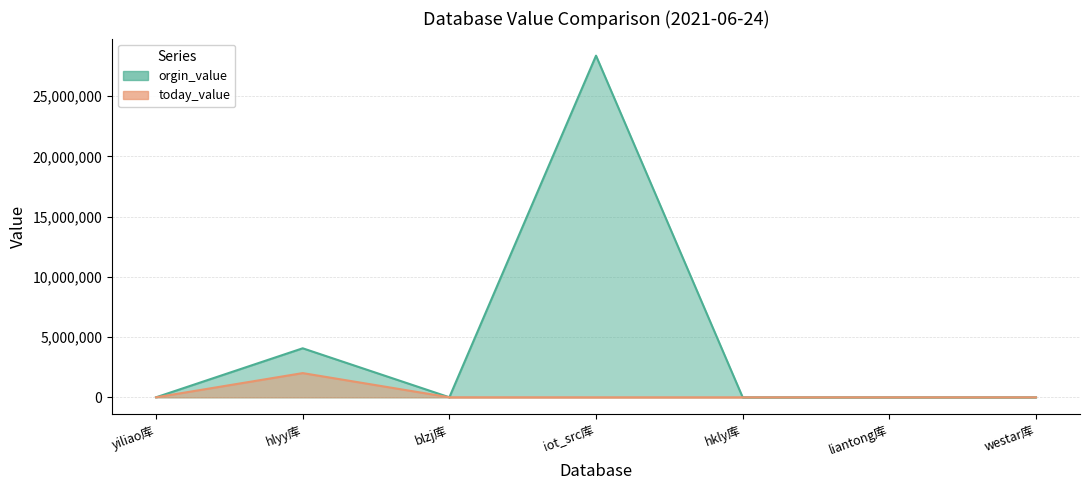

At which label is today_value closest to 1004819?

blzj库